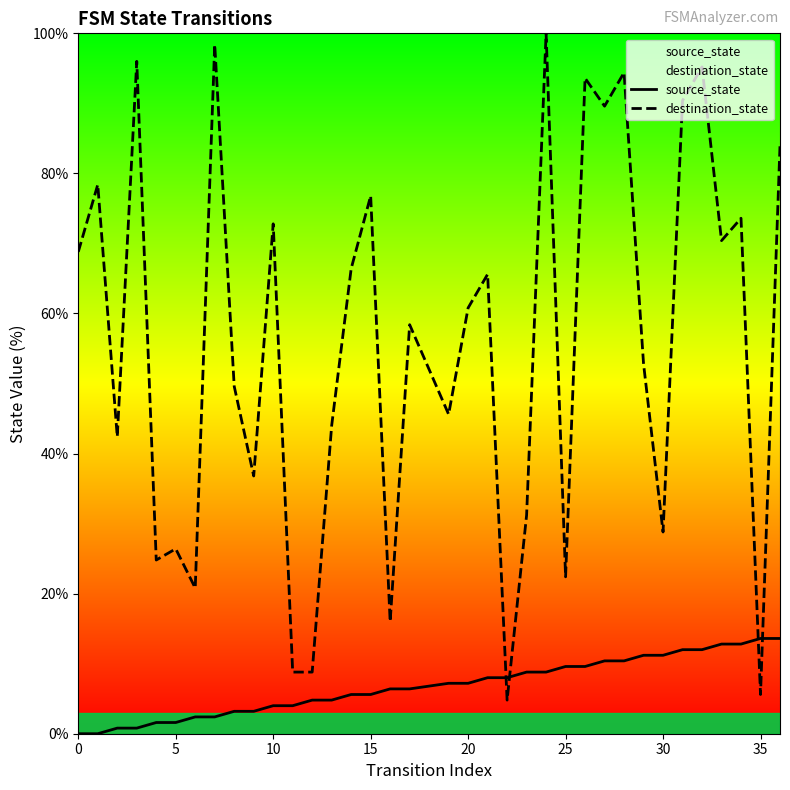

How many times do source_state and destination_state cross each other?

4